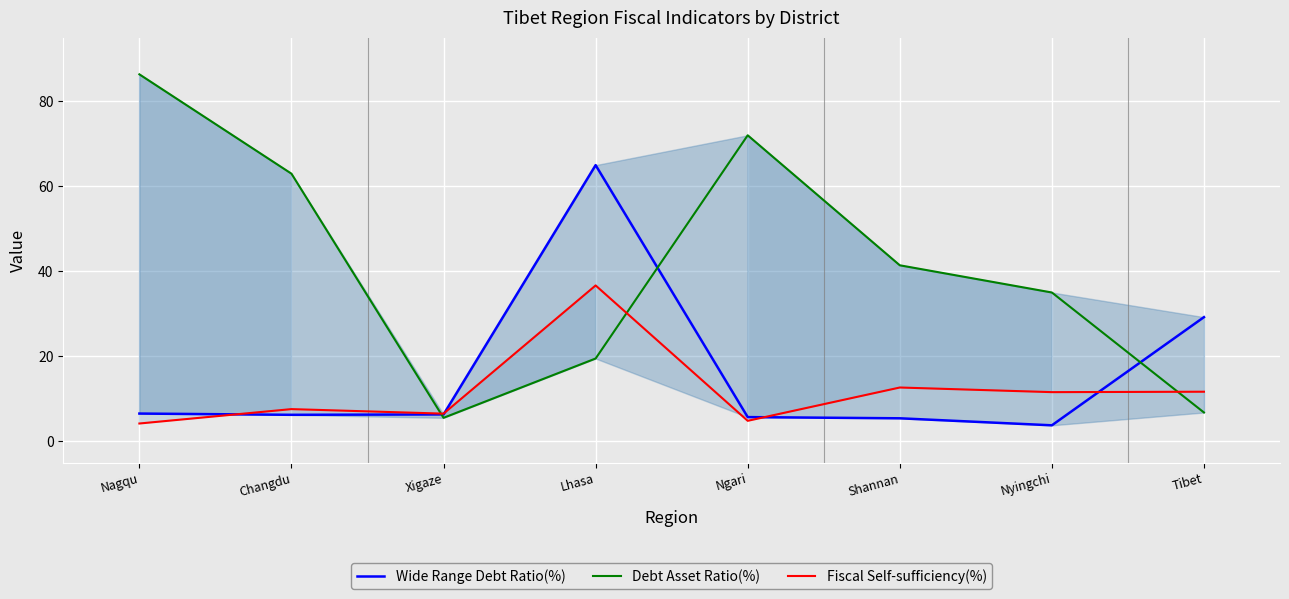

True or false: Wide Range Debt Ratio(%) has more than 2 interior local peaks.

False